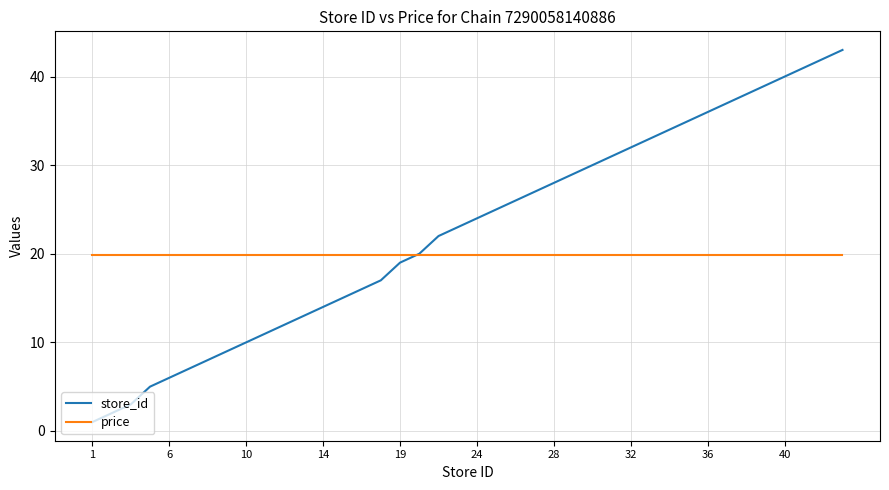

True or false: price and store_id cross at least once.

True